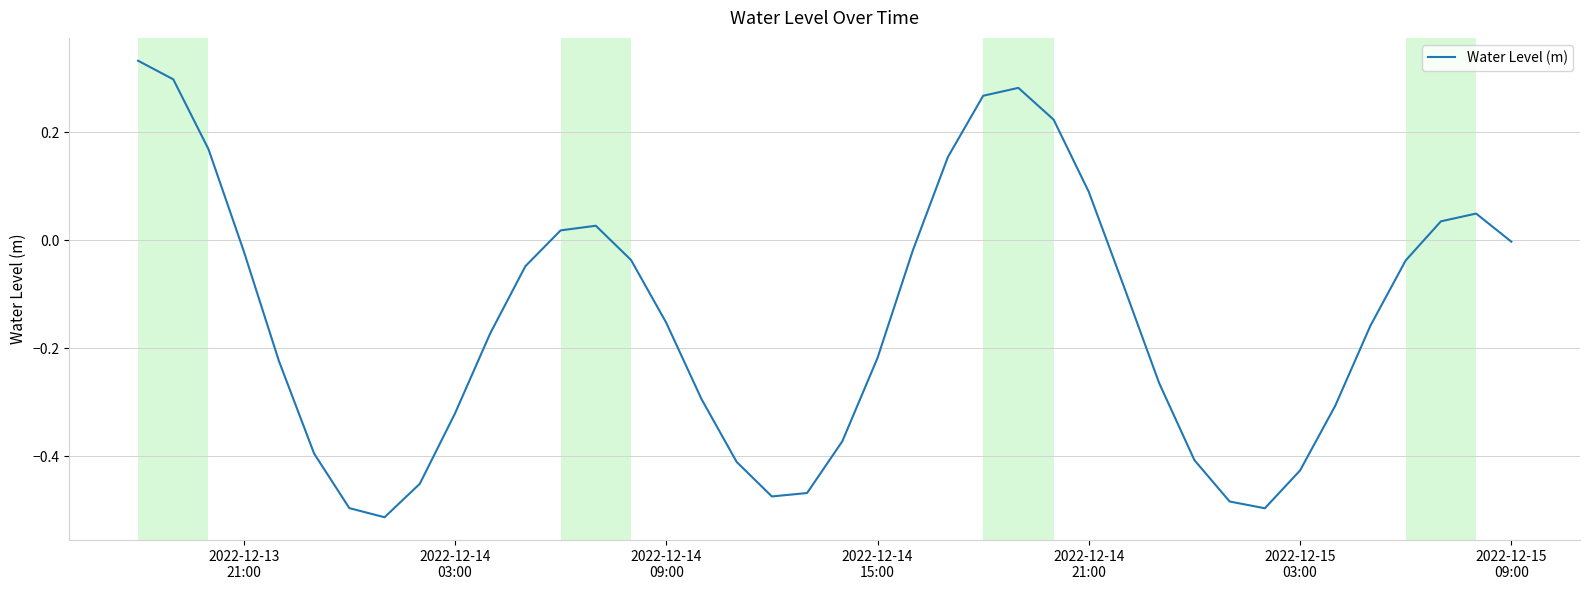

What is the difference between the maximum and minimum values?

0.8